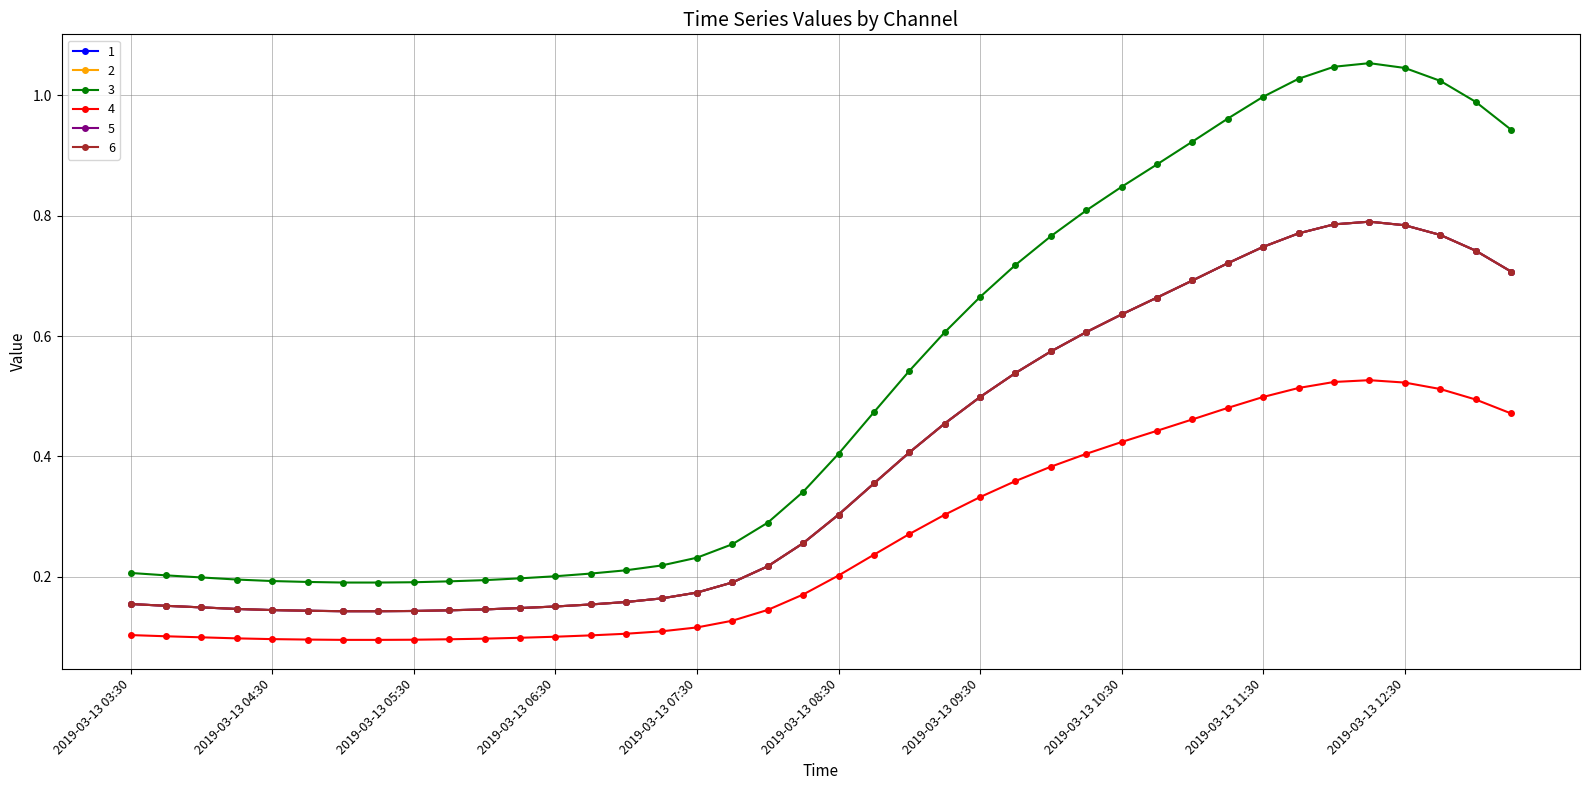

Reading left to right, list all the values displayed in this chart.

1: 0.2	0.2	0.1	0.1	0.1	0.1	0.1	0.1	0.1	0.1	0.1	0.1	0.2	0.2	0.2	0.2	0.2	0.2	0.2	0.3	0.3	0.4	0.4	0.5	0.5	0.5	0.6	0.6	0.6	0.7	0.7	0.7	0.7	0.8	0.8	0.8	0.8	0.8	0.7	0.7
2: 0.2	0.2	0.1	0.1	0.1	0.1	0.1	0.1	0.1	0.1	0.1	0.1	0.2	0.2	0.2	0.2	0.2	0.2	0.2	0.3	0.3	0.4	0.4	0.5	0.5	0.5	0.6	0.6	0.6	0.7	0.7	0.7	0.7	0.8	0.8	0.8	0.8	0.8	0.7	0.7
3: 0.2	0.2	0.2	0.2	0.2	0.2	0.2	0.2	0.2	0.2	0.2	0.2	0.2	0.2	0.2	0.2	0.2	0.3	0.3	0.3	0.4	0.5	0.5	0.6	0.7	0.7	0.8	0.8	0.8	0.9	0.9	1.0	1.0	1.0	1.0	1.1	1.0	1.0	1.0	0.9
4: 0.1	0.1	0.1	0.1	0.1	0.1	0.1	0.1	0.1	0.1	0.1	0.1	0.1	0.1	0.1	0.1	0.1	0.1	0.1	0.2	0.2	0.2	0.3	0.3	0.3	0.4	0.4	0.4	0.4	0.4	0.5	0.5	0.5	0.5	0.5	0.5	0.5	0.5	0.5	0.5
5: 0.2	0.2	0.1	0.1	0.1	0.1	0.1	0.1	0.1	0.1	0.1	0.1	0.2	0.2	0.2	0.2	0.2	0.2	0.2	0.3	0.3	0.4	0.4	0.5	0.5	0.5	0.6	0.6	0.6	0.7	0.7	0.7	0.7	0.8	0.8	0.8	0.8	0.8	0.7	0.7
6: 0.2	0.2	0.1	0.1	0.1	0.1	0.1	0.1	0.1	0.1	0.1	0.1	0.2	0.2	0.2	0.2	0.2	0.2	0.2	0.3	0.3	0.4	0.4	0.5	0.5	0.5	0.6	0.6	0.6	0.7	0.7	0.7	0.7	0.8	0.8	0.8	0.8	0.8	0.7	0.7